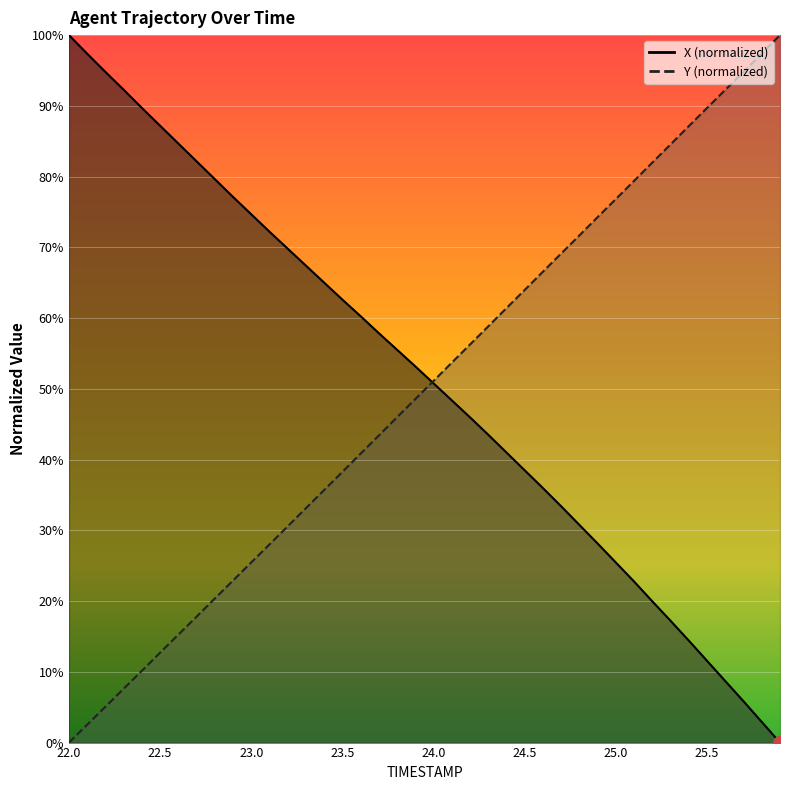

At which category is the sum across all series the highest?

24.6